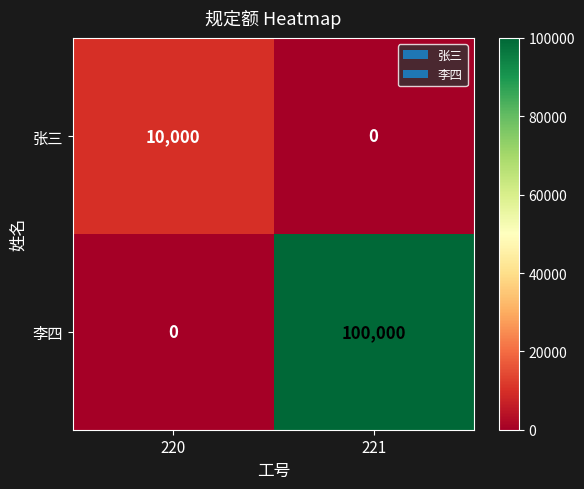

Reading left to right, list all the values displayed in this chart.

张三: 10000	0
李四: 0	100000